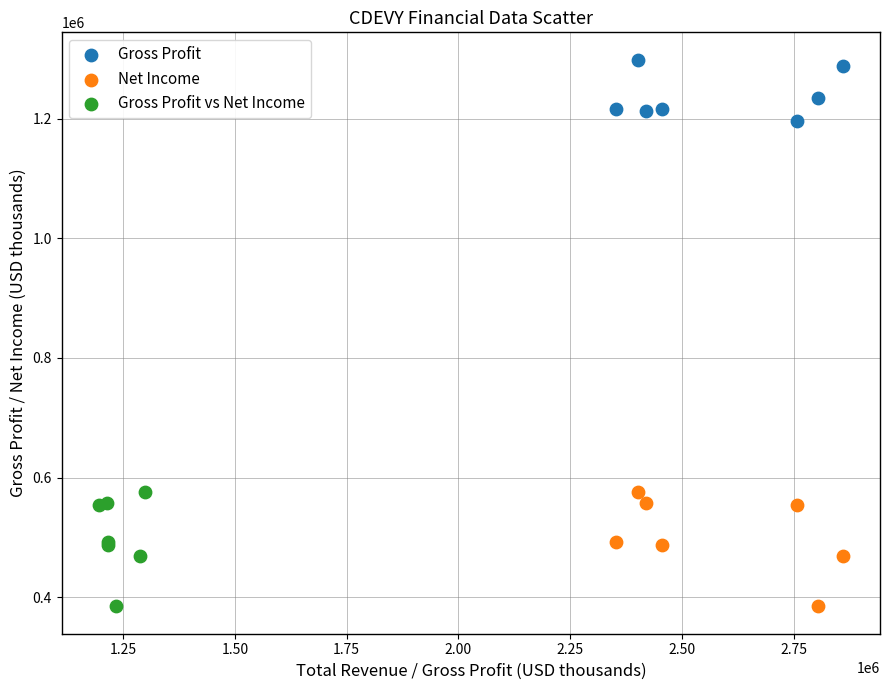

Which series reaches the maximum Y coordinate?

Gross Profit